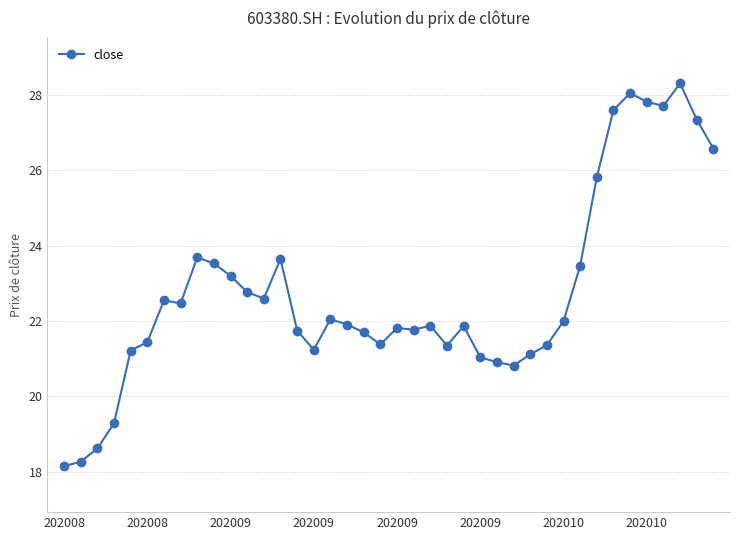

What is the greatest value displayed?

28.3